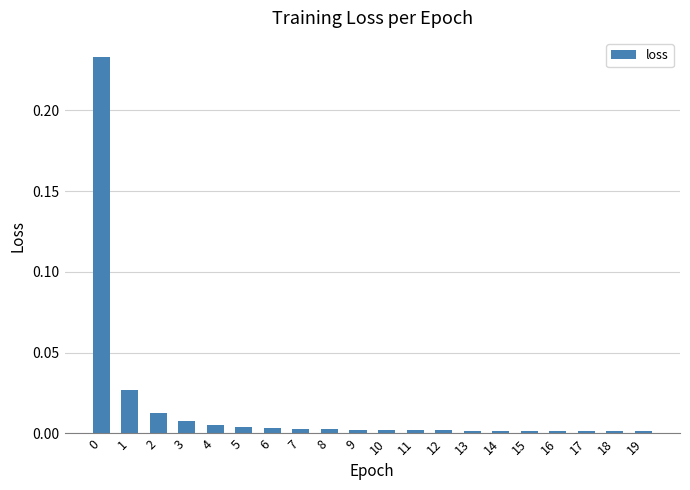

True or false: the data shows 0.0 at 9.

True